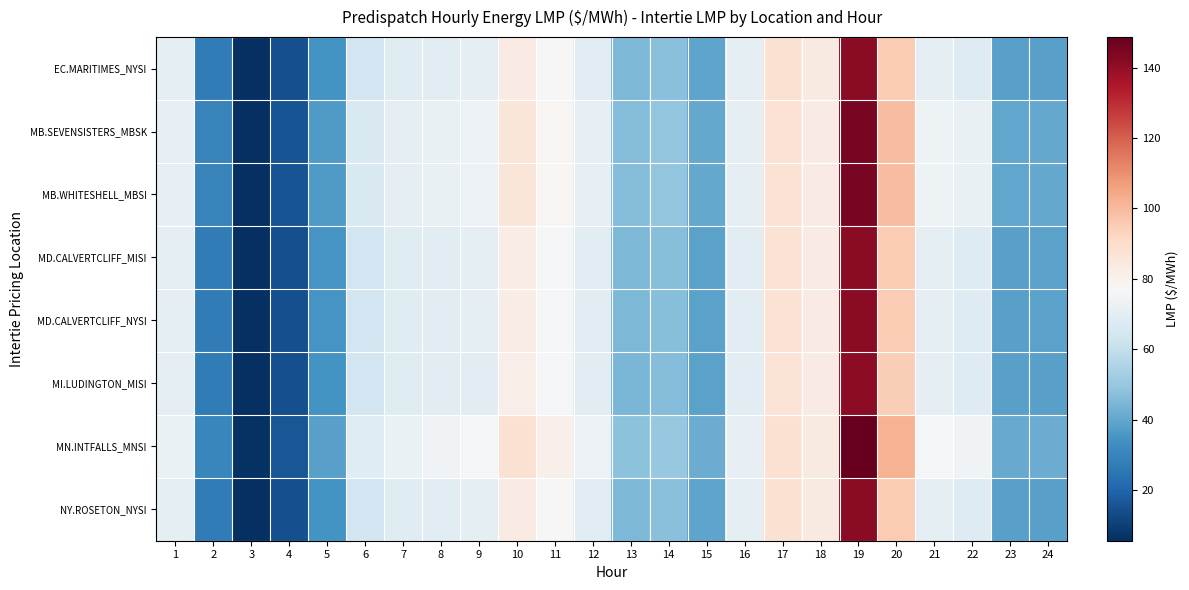

At which category is the sum across all series the highest?

19